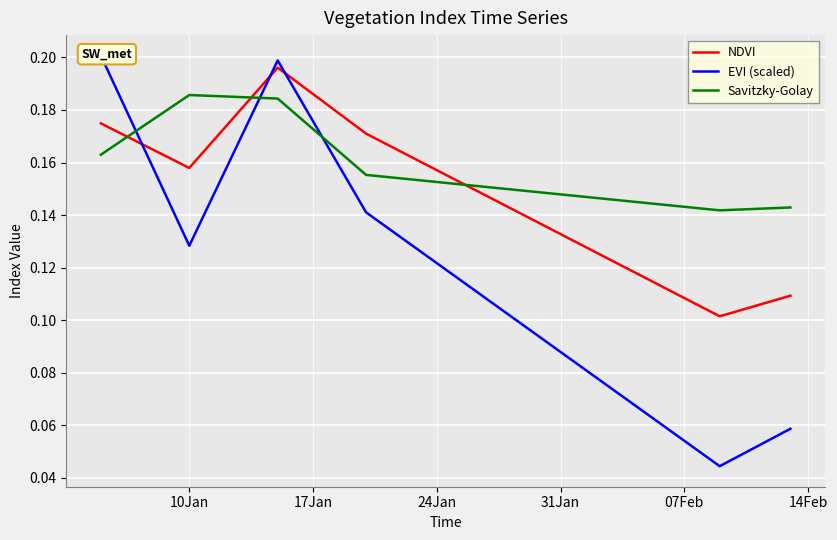

The Savitzky-Golay series shows 0.0 at 10Jan. True or false?

False